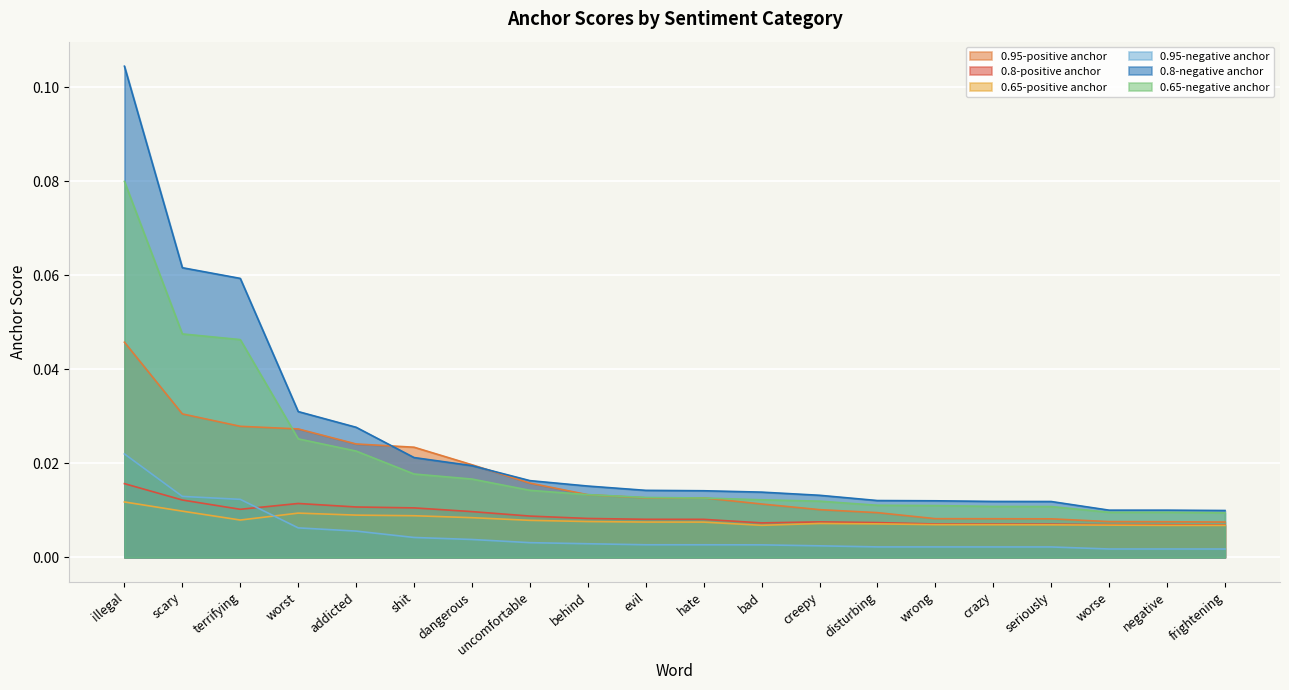

List the labels in order of 0.8-negative anchor value, largest first.

illegal, scary, terrifying, worst, addicted, shit, dangerous, uncomfortable, behind, evil, hate, bad, creepy, disturbing, wrong, crazy, seriously, worse, negative, frightening